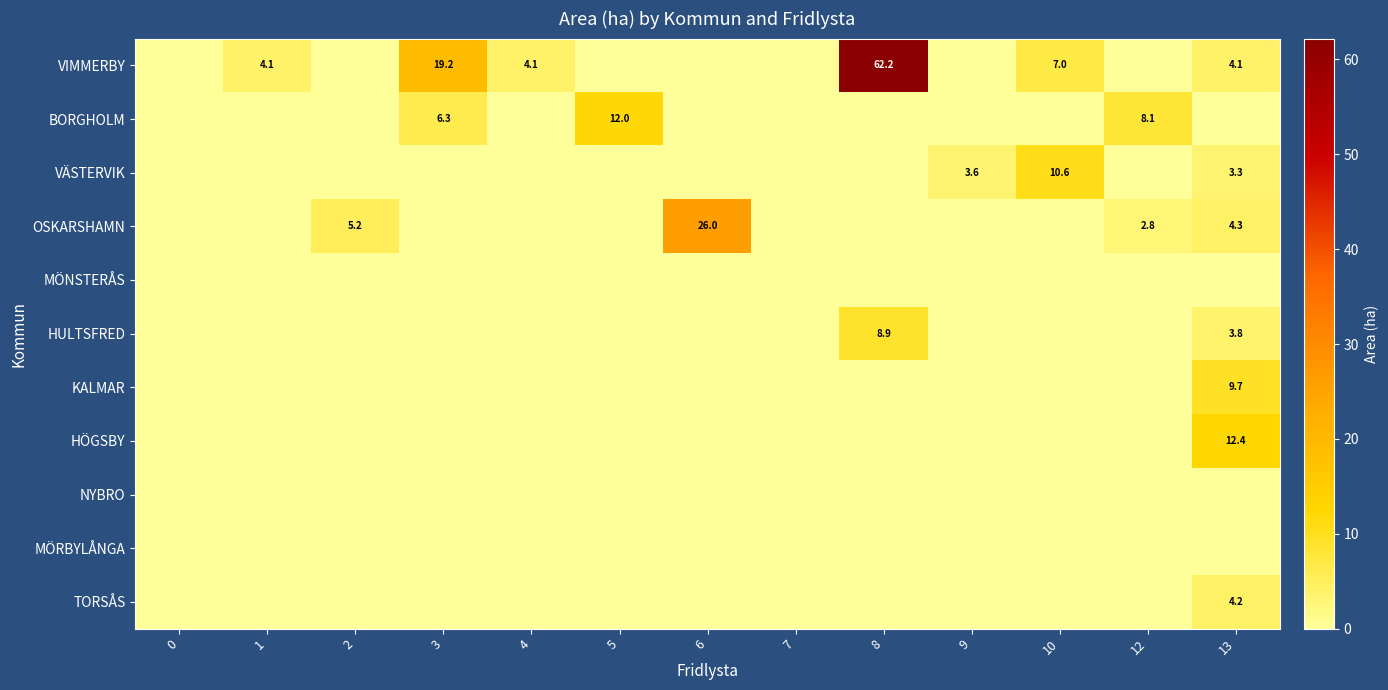

What is the maximum value shown in the chart?

62.2